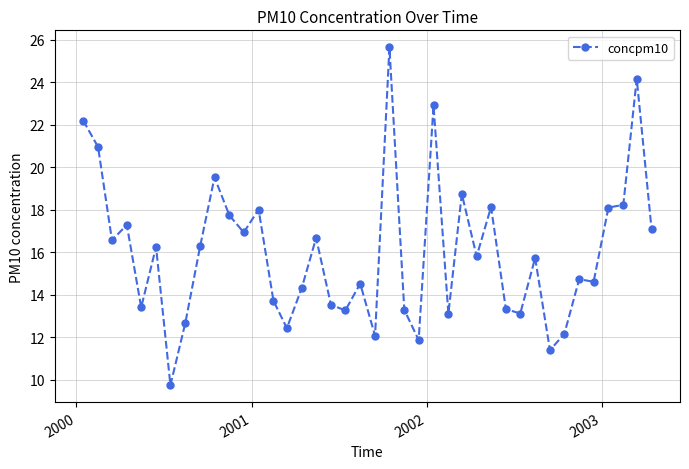

What is the smallest value displayed?

9.8